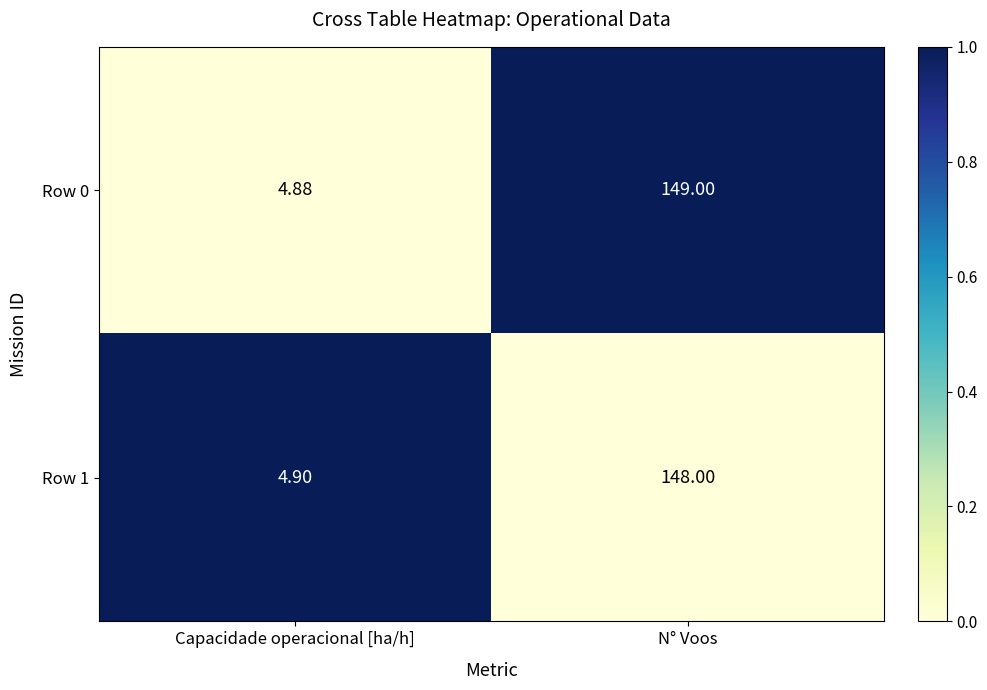

Which series has the widest spread of values?

Row 0